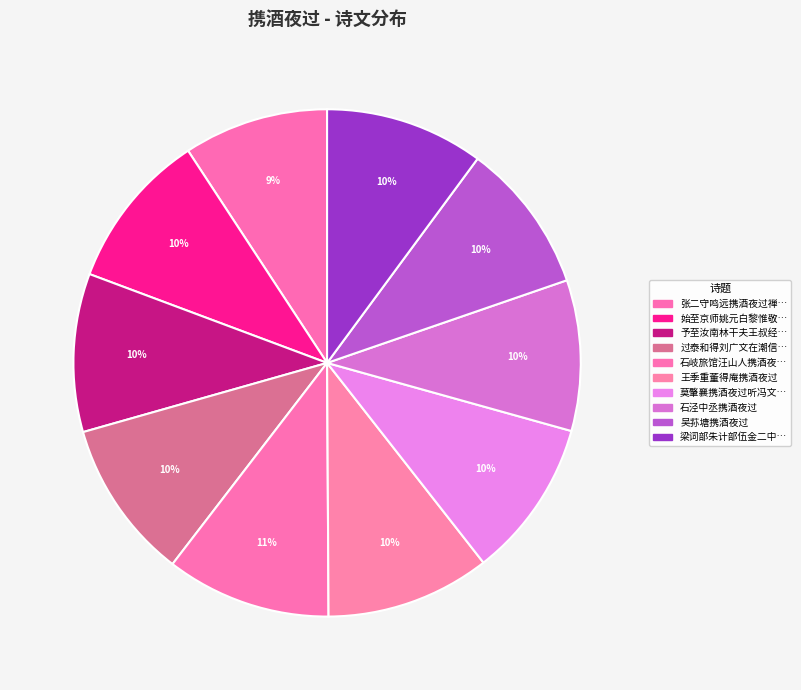

What is the largest slice in the pie chart?

石岐旅馆汪山人携酒夜过